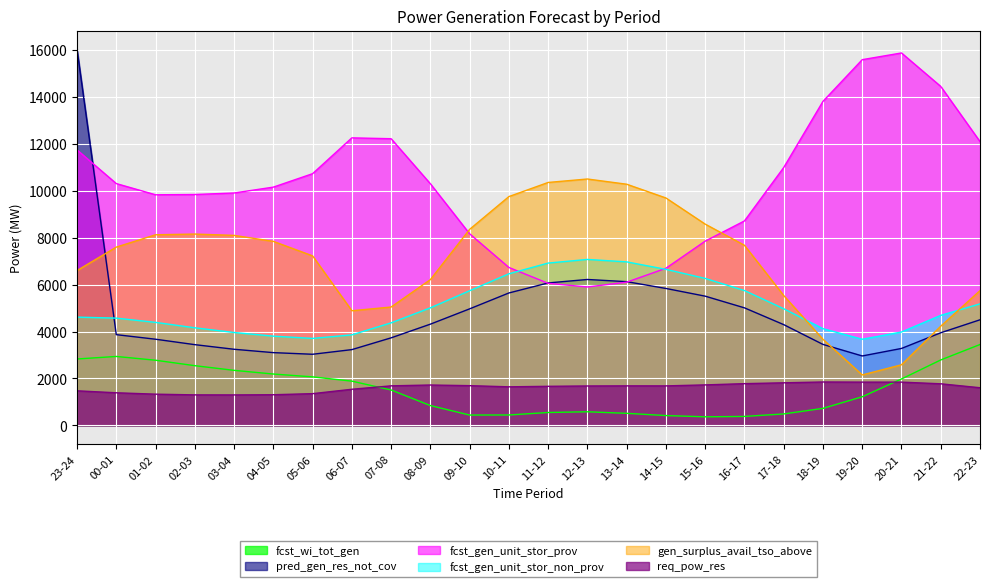

What are all the series names shown in the legend?

fcst_wi_tot_gen, pred_gen_res_not_cov, fcst_gen_unit_stor_prov, fcst_gen_unit_stor_non_prov, gen_surplus_avail_tso_above, req_pow_res